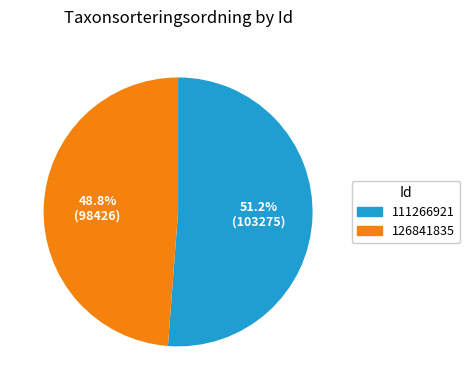

What percentage is the 126841835 slice, to the nearest percent?

49%